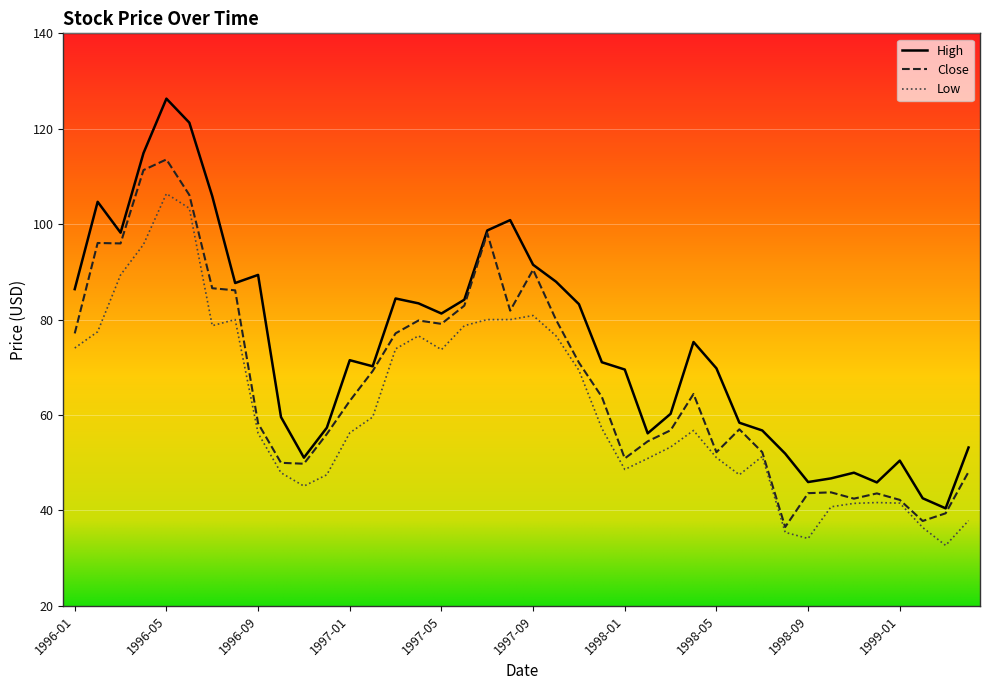

What is the maximum value for Close?

113.6